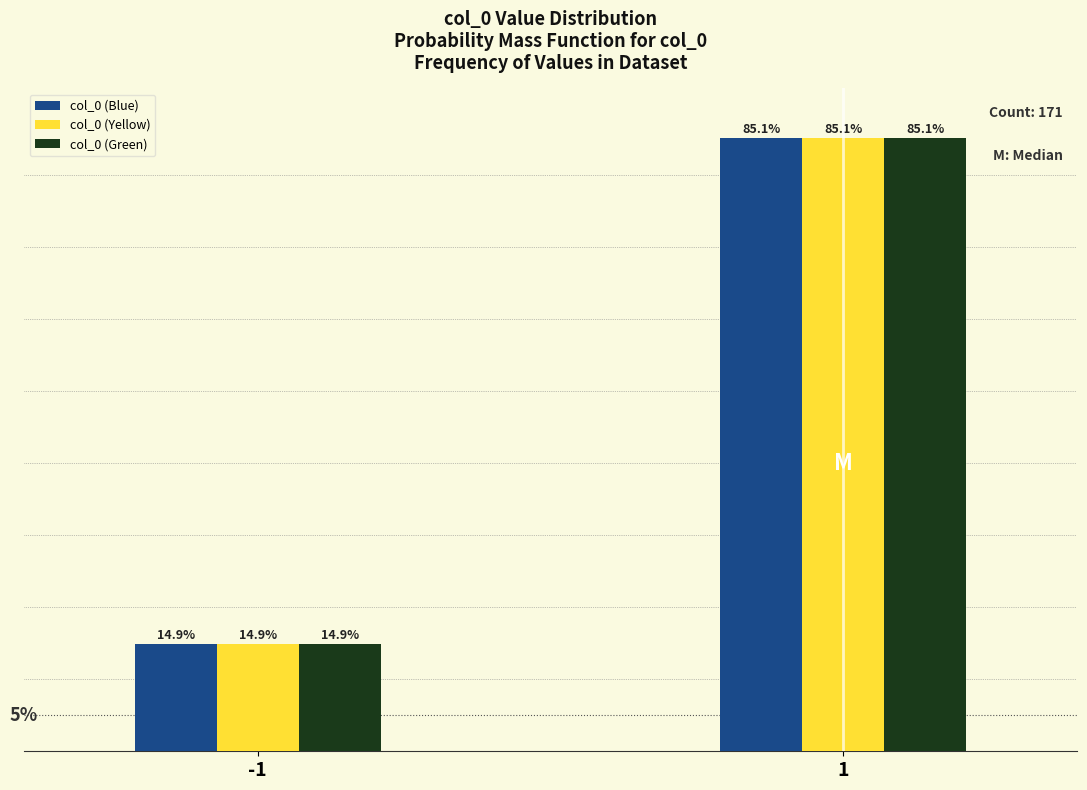

Rank the categories by col_0 (Blue) value from lowest to highest.

-1, 1